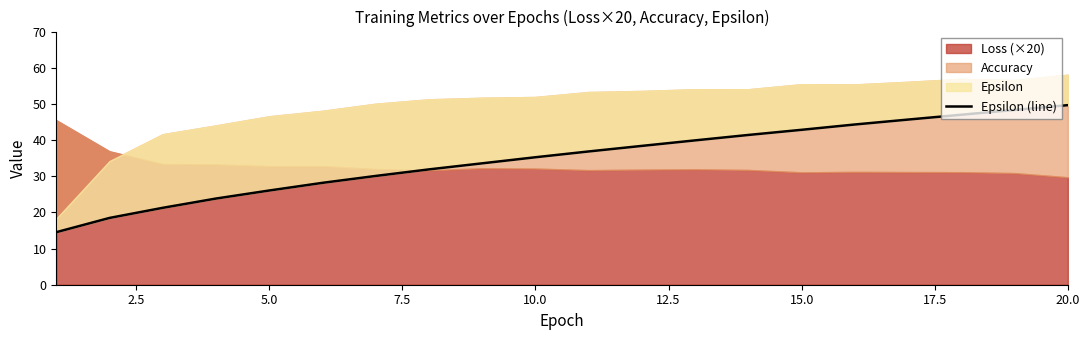

True or false: the data has more than 1 interior local peaks.

False